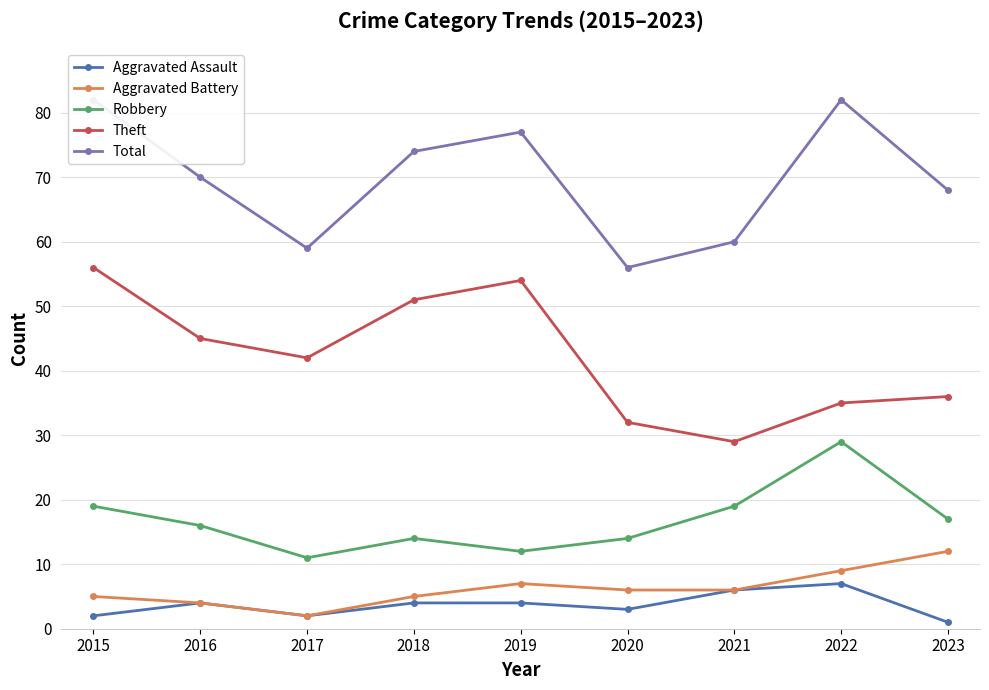

Reading right to left, transcribe all the data shown in this chart.

Aggravated Assault: 1	7	6	3	4	4	2	4	2
Aggravated Battery: 12	9	6	6	7	5	2	4	5
Robbery: 17	29	19	14	12	14	11	16	19
Theft: 36	35	29	32	54	51	42	45	56
Total: 68	82	60	56	77	74	59	70	82